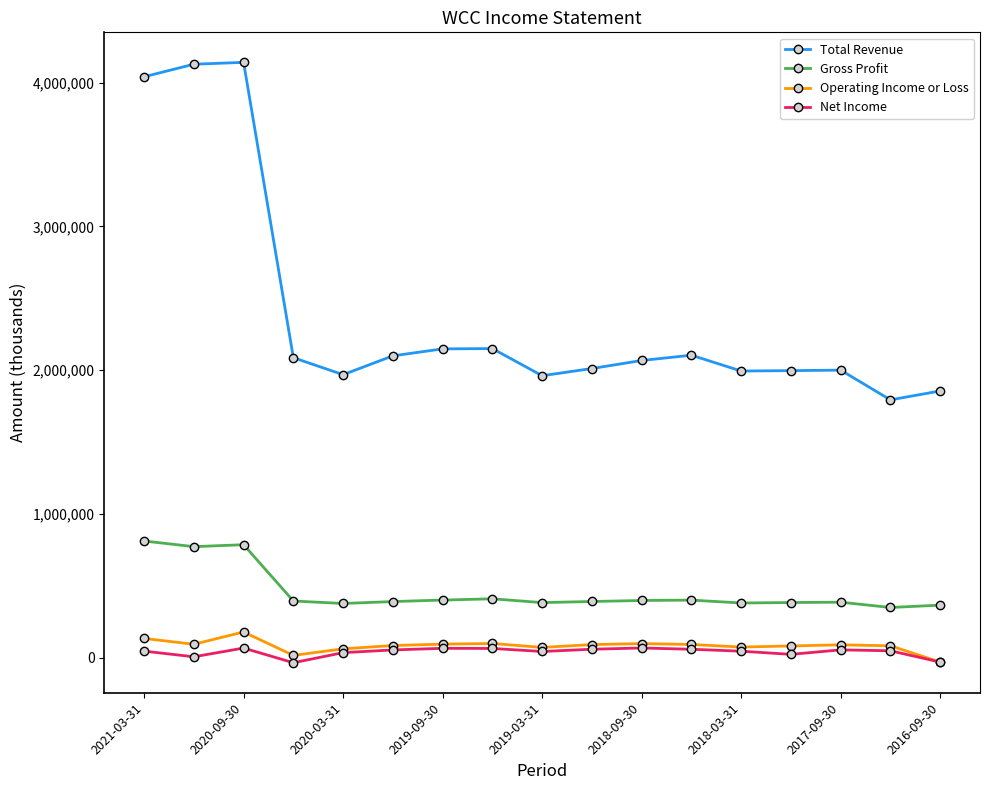

Which series has the largest range (max minus min)?

Total Revenue